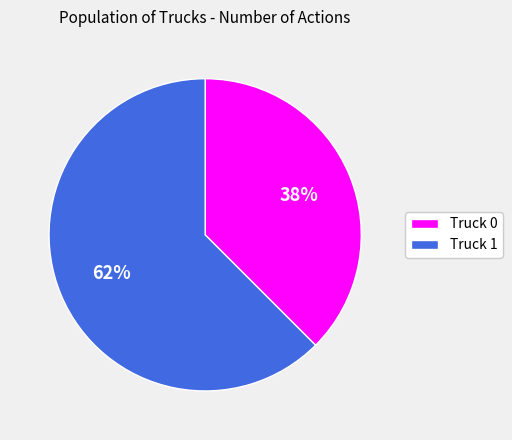

Do Truck 1 and Truck 0 together represent more than half of the pie?

Yes